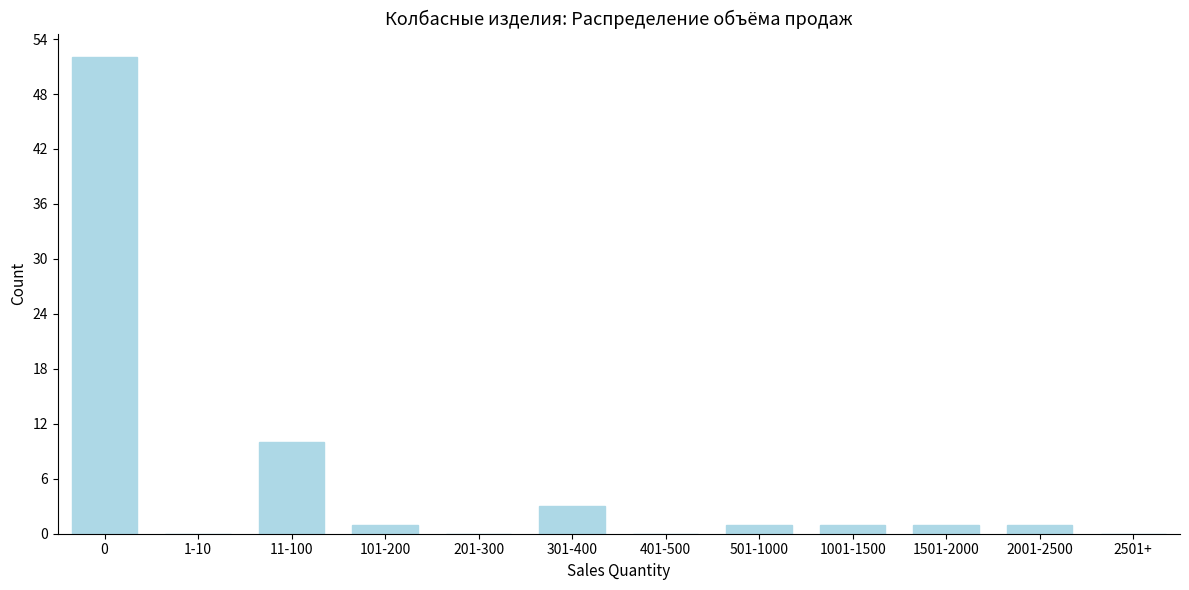

Reading left to right, list all the values displayed in this chart.

0=52	1-10=0	11-100=10	101-200=1	201-300=0	301-400=3	401-500=0	501-1000=1	1001-1500=1	1501-2000=1	2001-2500=1	2501+=0